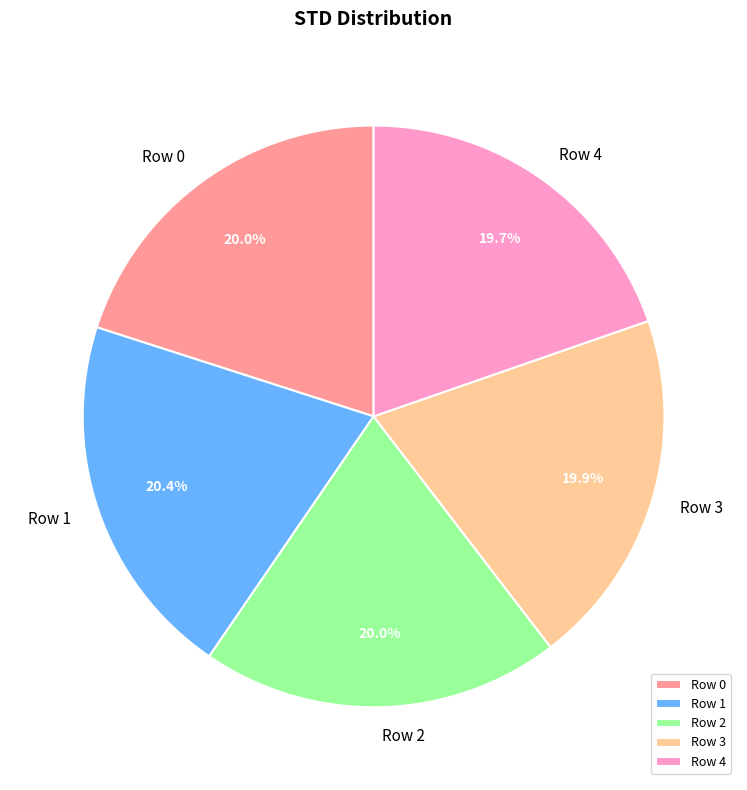

Count the number of slices in the pie.

5